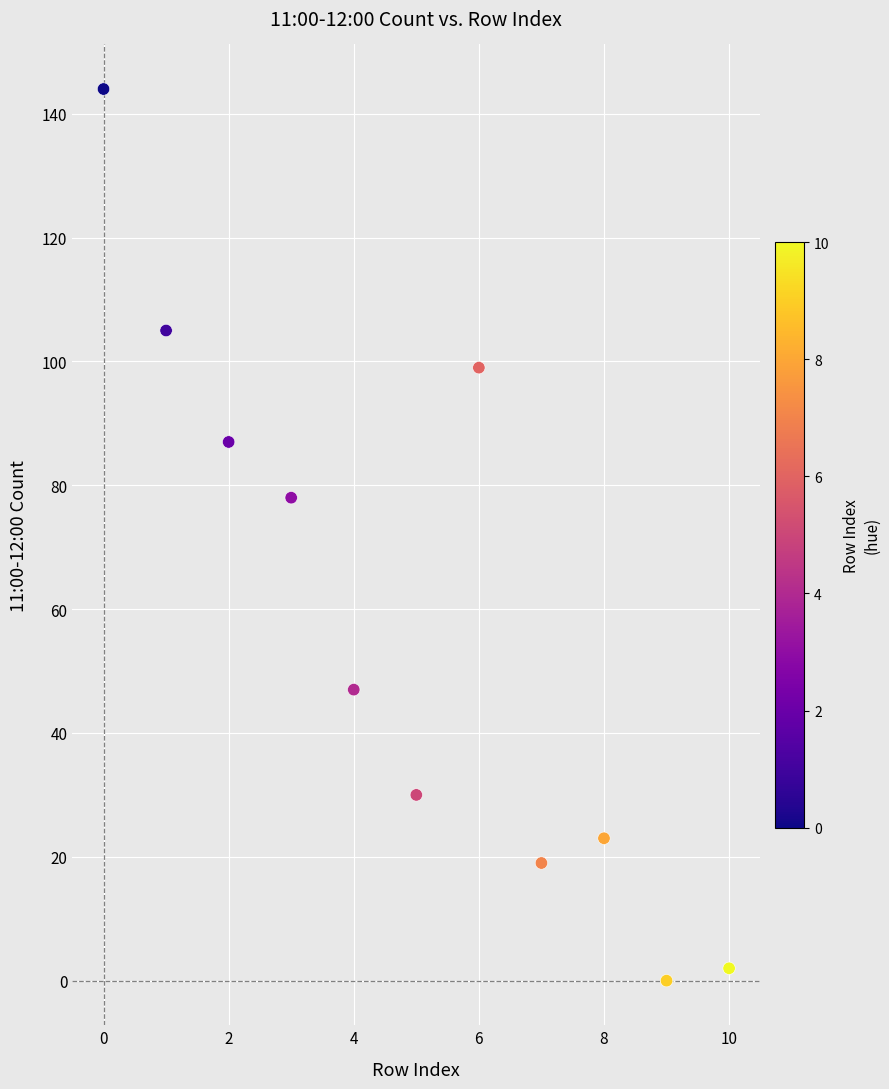

What Y value in the scatter plot is closest to 72?

78